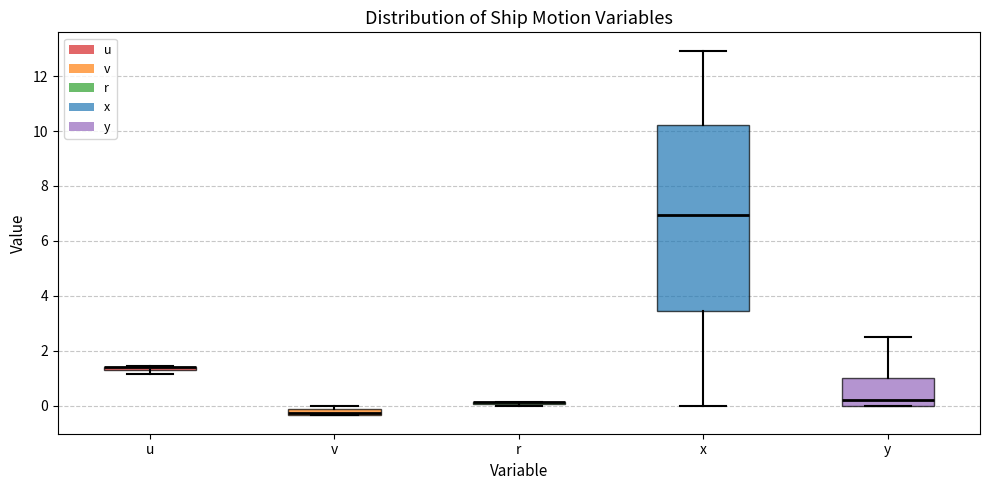

Comparing the boxes themselves (not the whiskers), which one is the tallest?

x